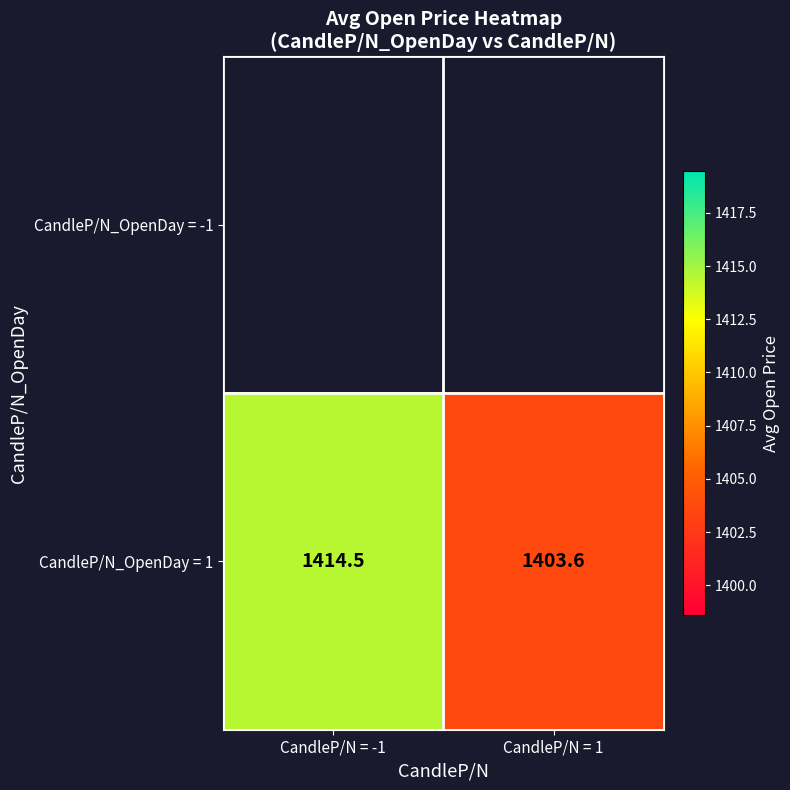

Is the value of CandleP/N_OpenDay = 1 at CandleP/N = -1 greater than the value of CandleP/N_OpenDay = -1 at CandleP/N = 1?

No